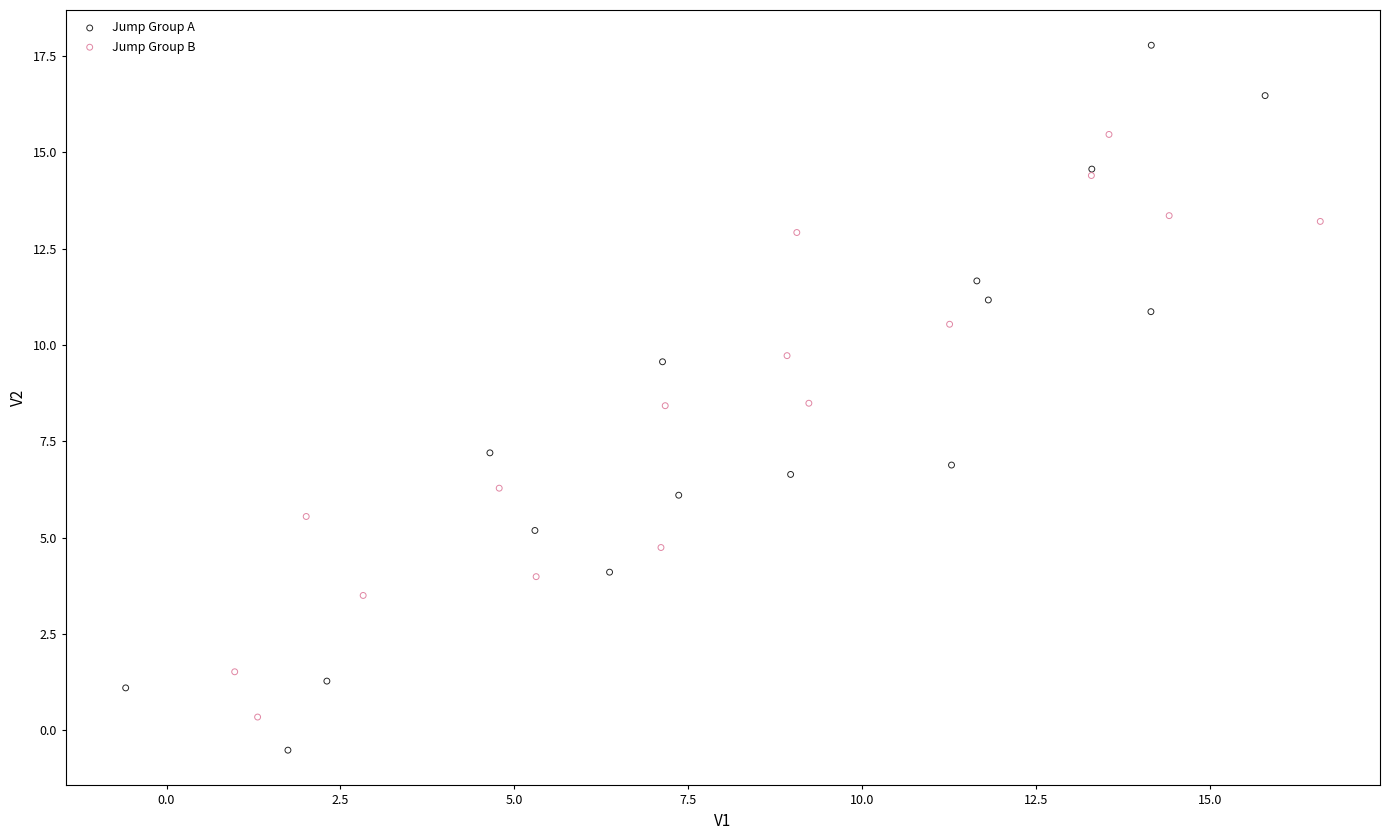

Which series has the largest Y range (max minus min)?

Jump Group A